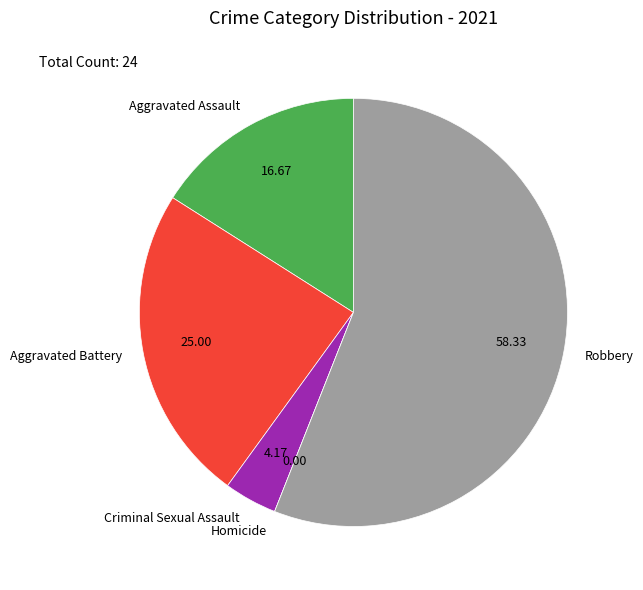

Does any single category account for the majority?

Yes